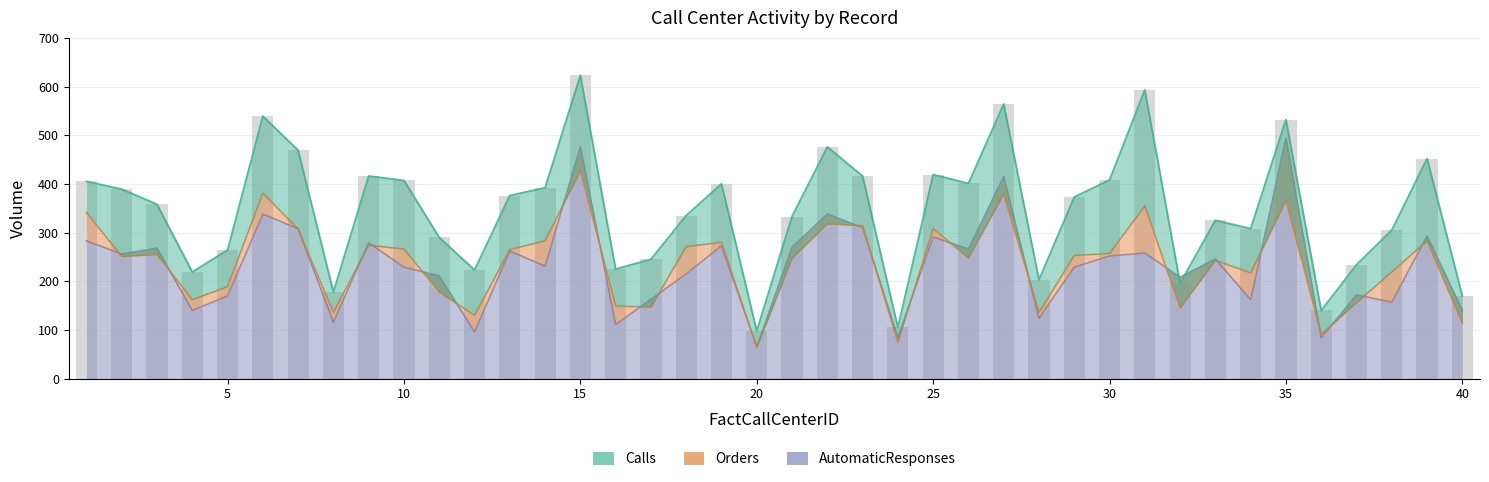

Between 20 and 12, which is larger?

12